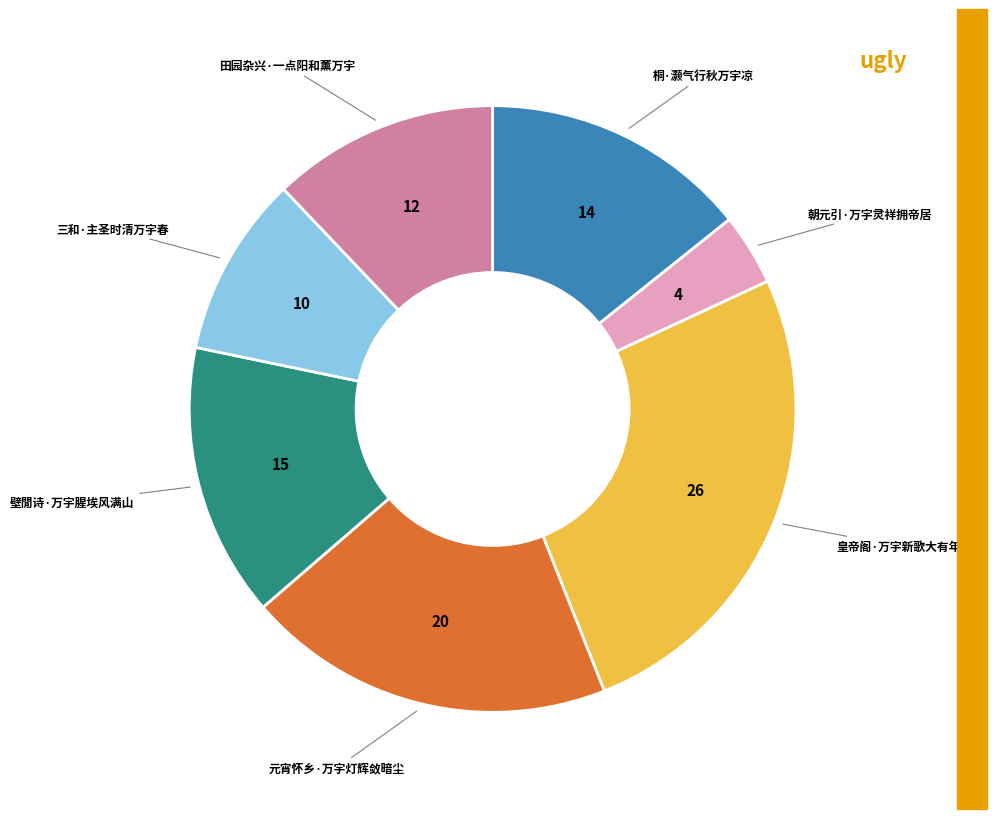

Is there a majority slice in this chart?

No